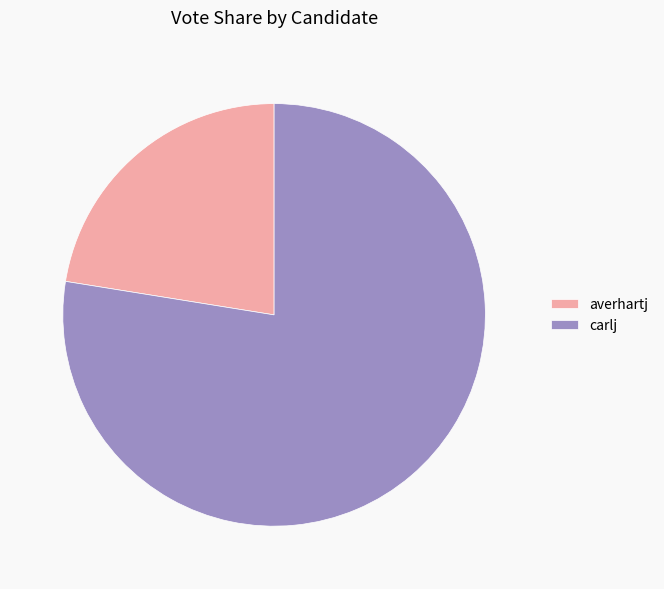

Does any single category account for the majority?

Yes